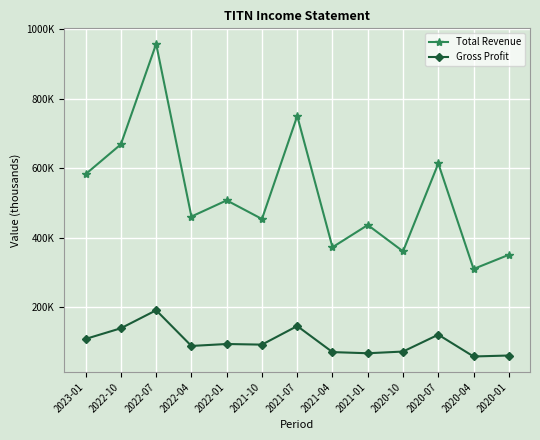

What is the label of the 10th point from the left?

2020-10